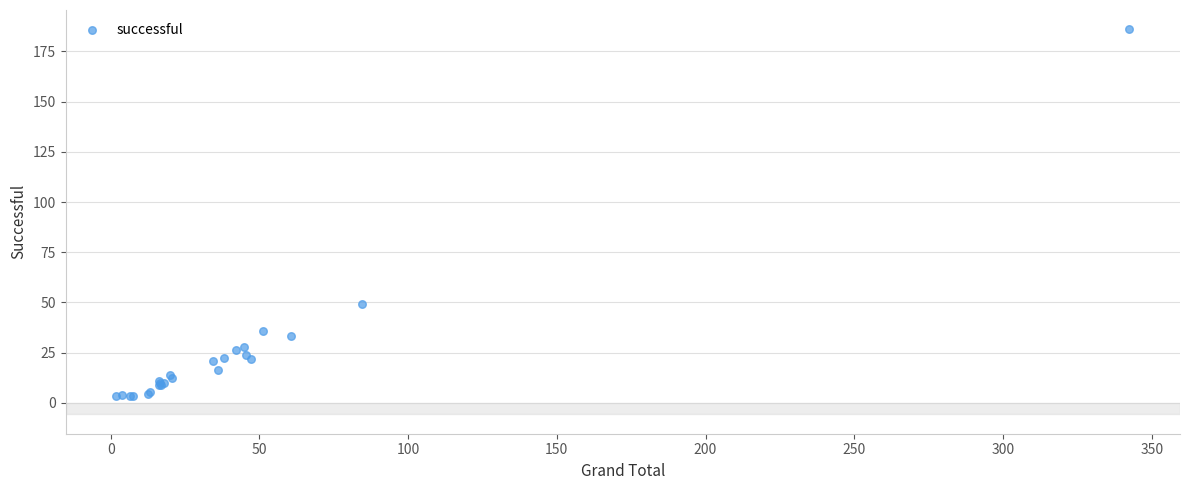

What Y value in the scatter plot is closest to 94?

49.1